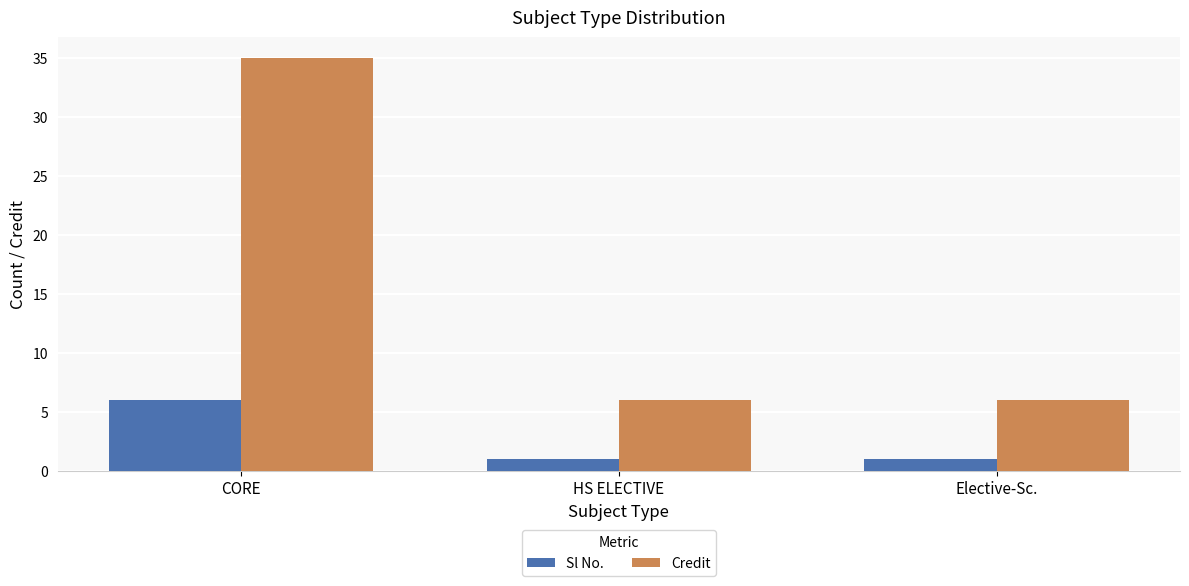

At which category does the chart reach its peak across all series?

CORE